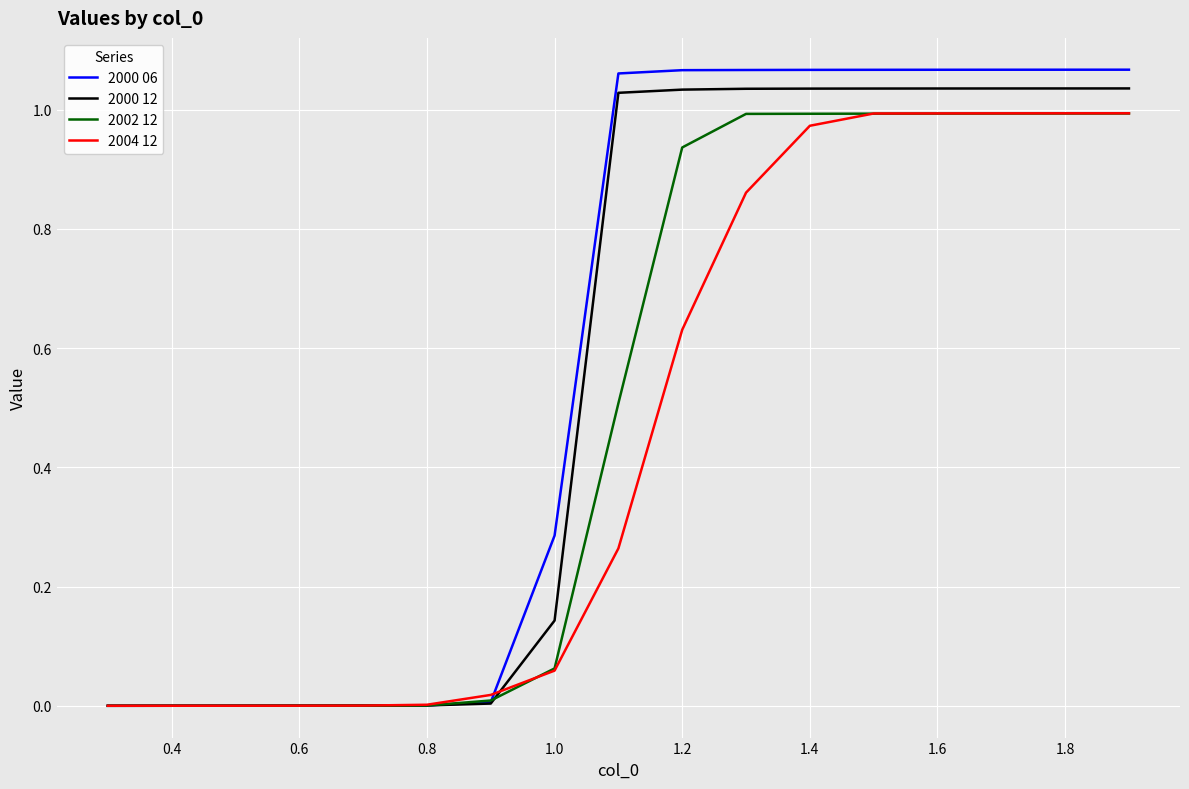

Rank the series by their average value, from lowest to highest.

2004 12, 2002 12, 2000 12, 2000 06